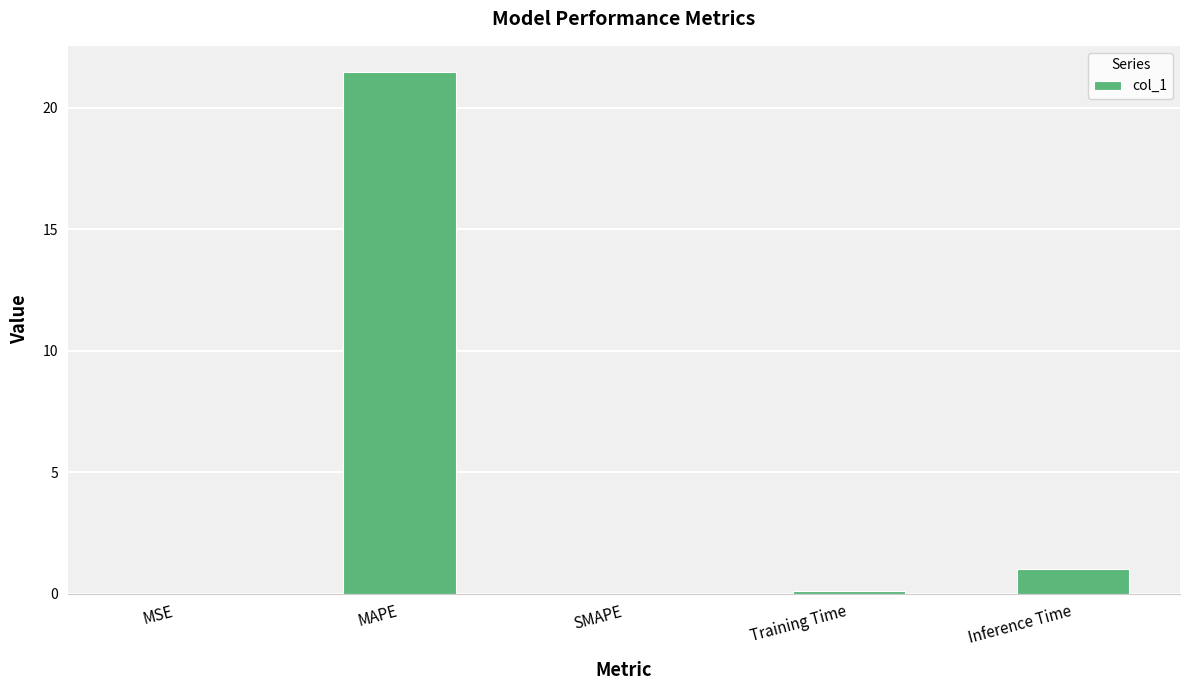

Count the number of categories in the chart.

5